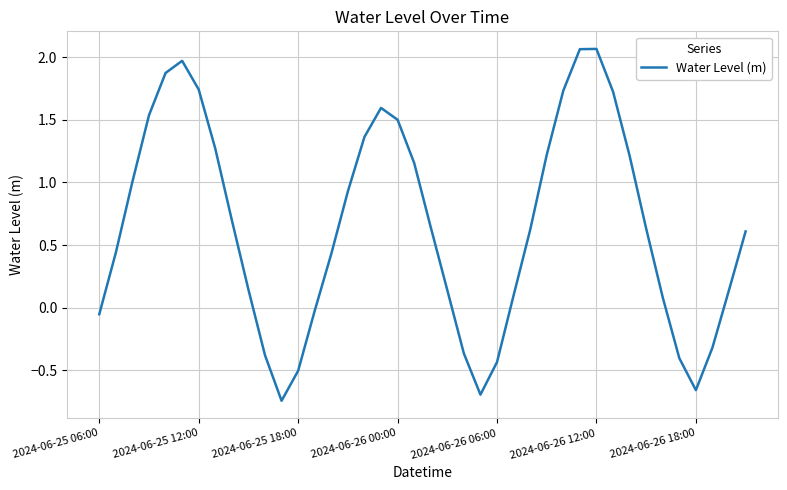

Does the chart have visible grid lines?

Yes